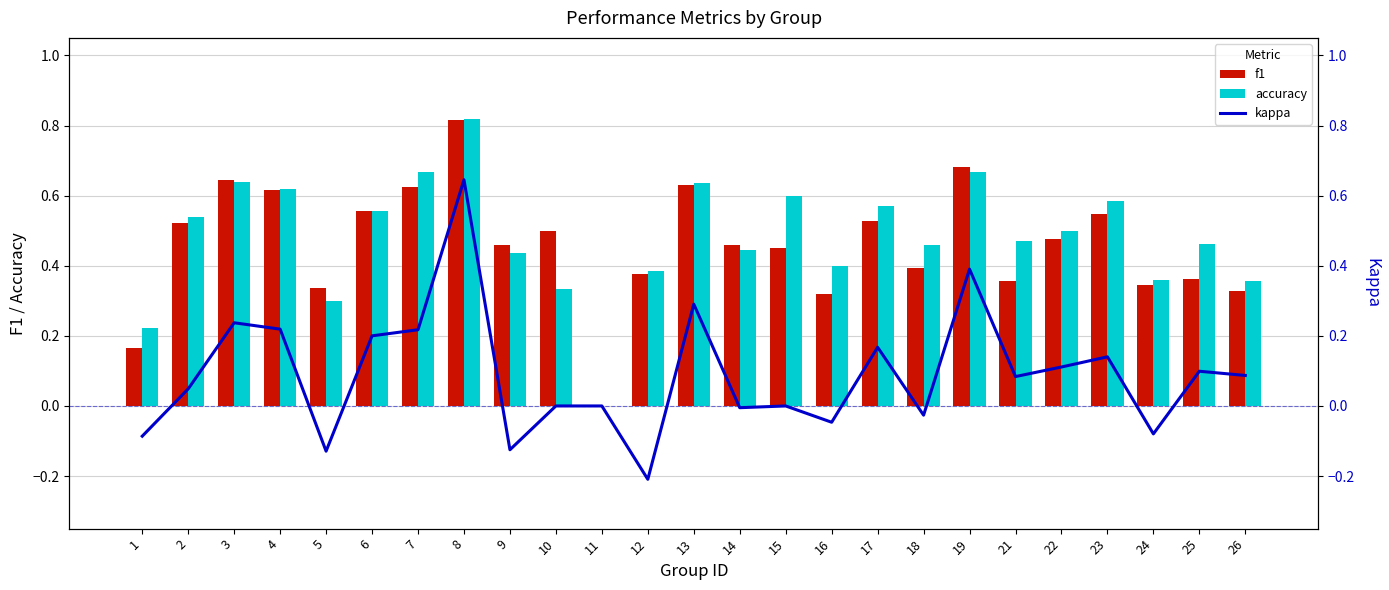

Which series has the largest range (max minus min)?

kappa